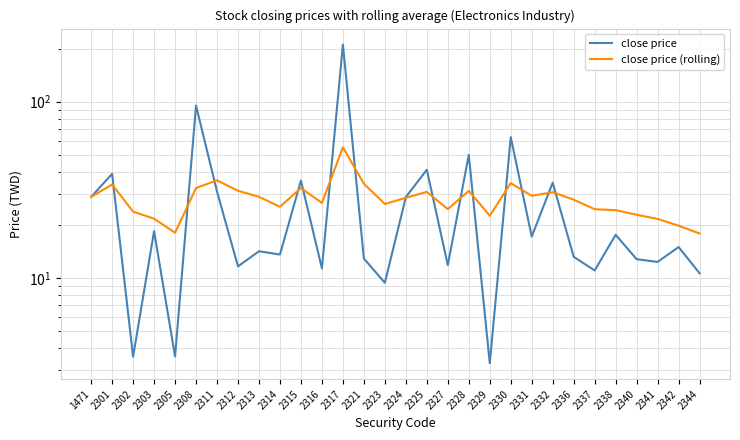

Between 2314 and 2313, which is larger?

2313